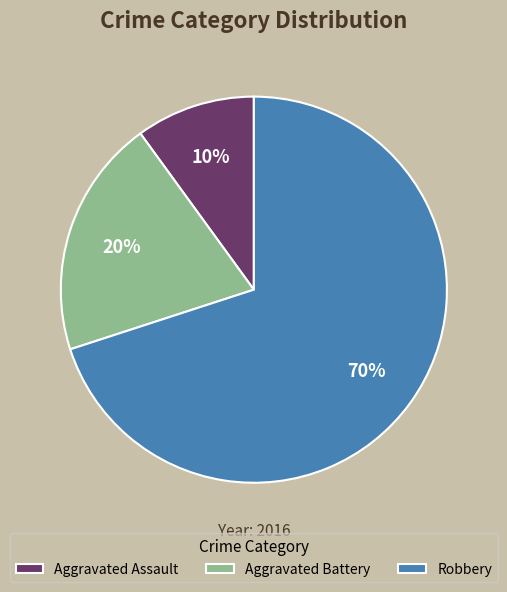

Rank the categories by value from lowest to highest.

Aggravated Assault, Aggravated Battery, Robbery